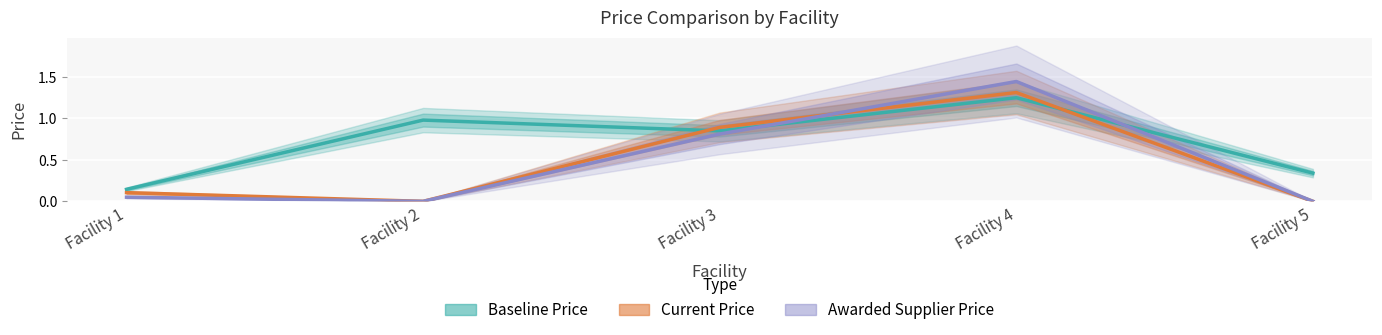

Reading left to right, extract all data points from this chart.

Baseline Price: Facility 1=0.1	Facility 2=1.0	Facility 3=0.8	Facility 4=1.2	Facility 5=0.3
Current Price: Facility 1=0.1	Facility 2=0.0	Facility 3=0.9	Facility 4=1.3	Facility 5=0.0
Awarded Supplier Price: Facility 1=0.1	Facility 2=0.0	Facility 3=0.8	Facility 4=1.4	Facility 5=0.0